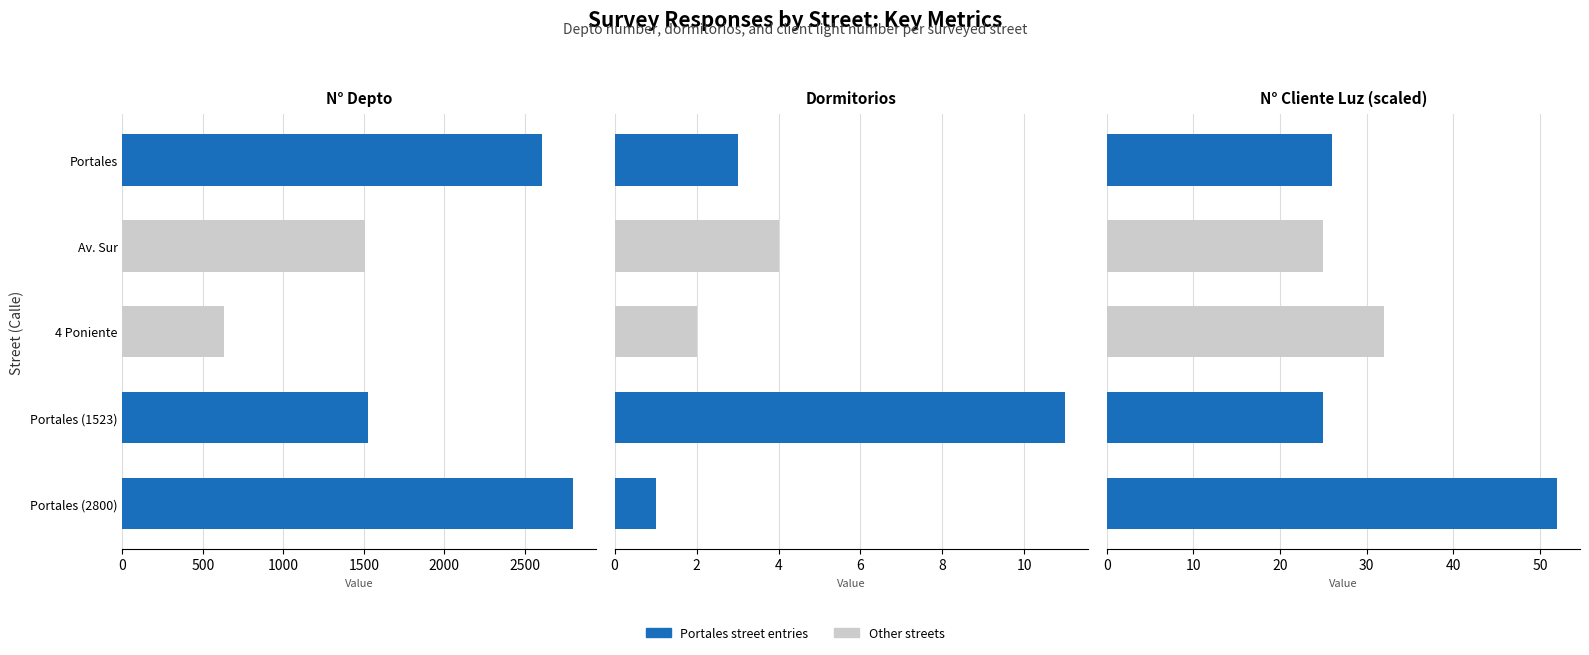

What is the sum of the N° Cliente Luz (scaled) values at 4 Poniente and Portales (1523)?

57